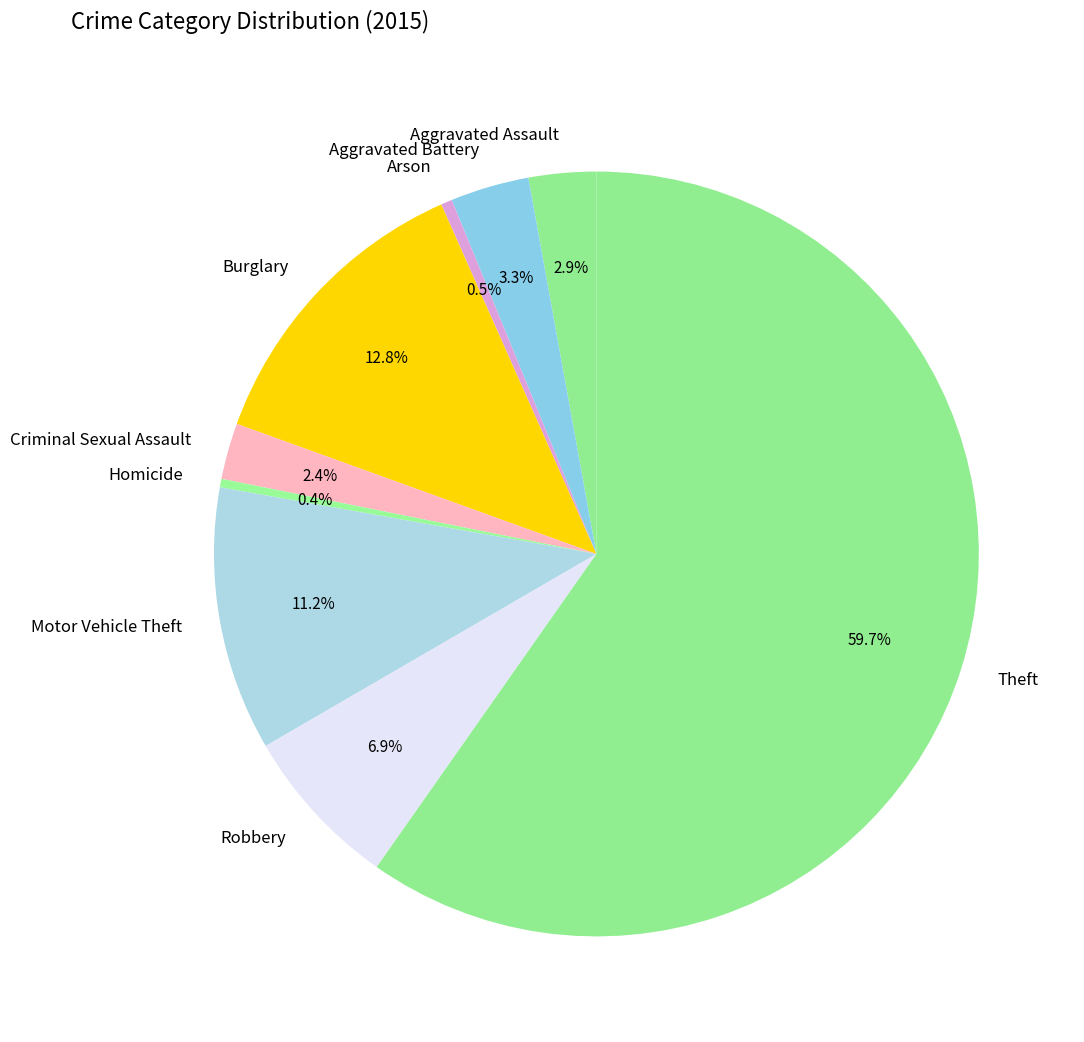

Which slice is the largest?

Theft